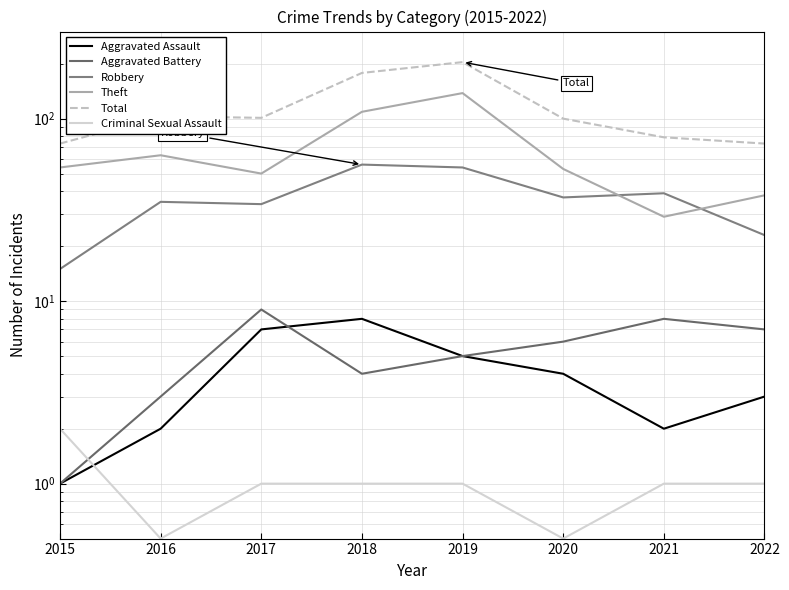

What is the average value of the Aggravated Assault series?

4.0